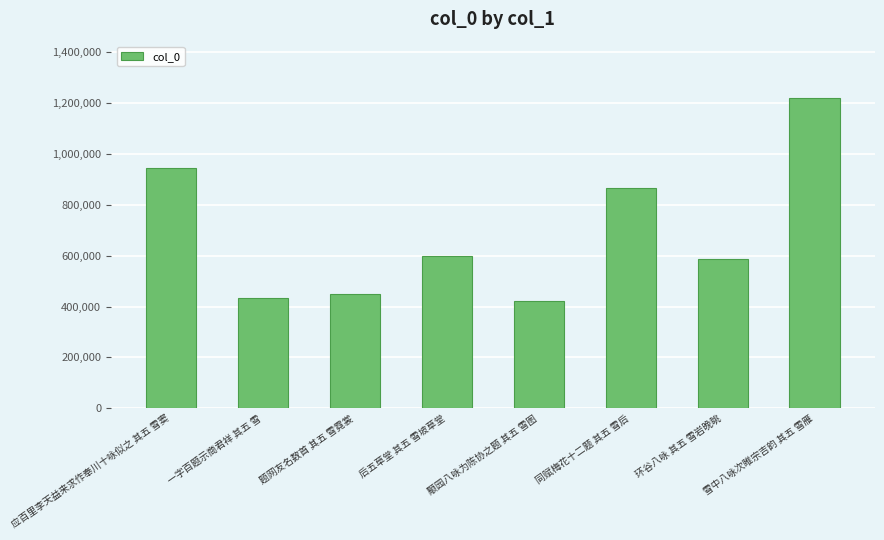

The chart shows a value of 689178 at 雪中八咏次睢宗吉韵 其五 雪雁. True or false?

False